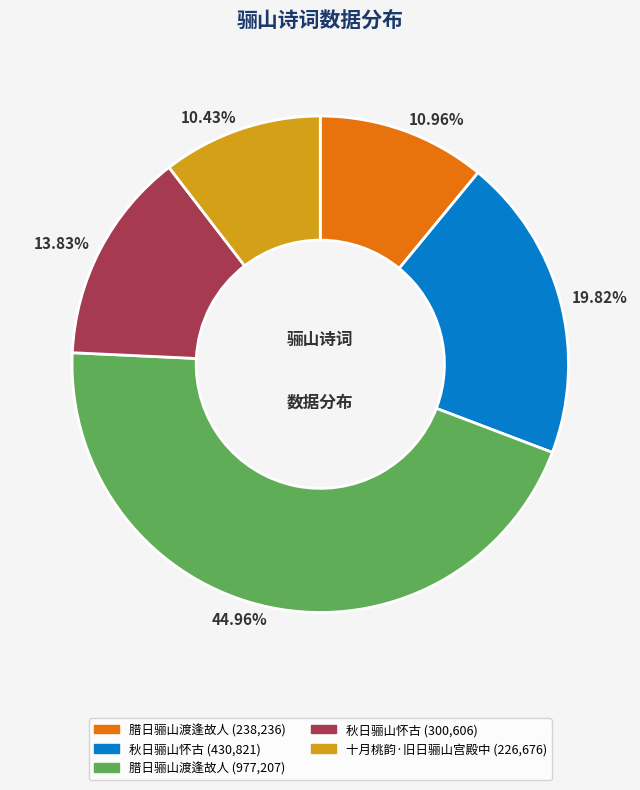

To the nearest percent, what is the average slice percentage?

20%